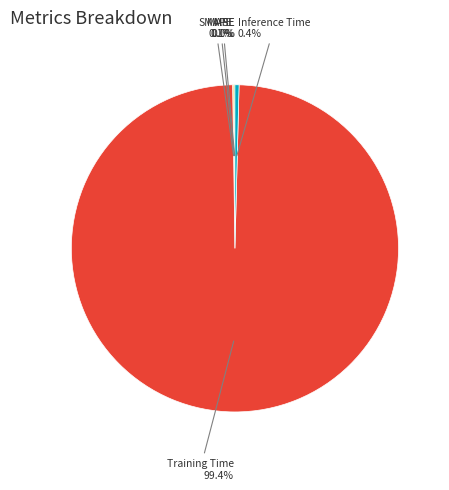

To the nearest percent, what is the difference between the largest and smallest slice percentages?

99%